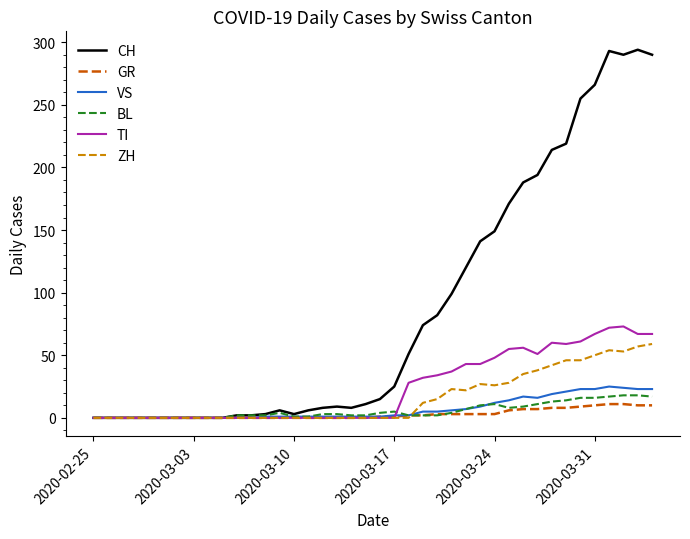

Which series has the widest spread of values?

CH